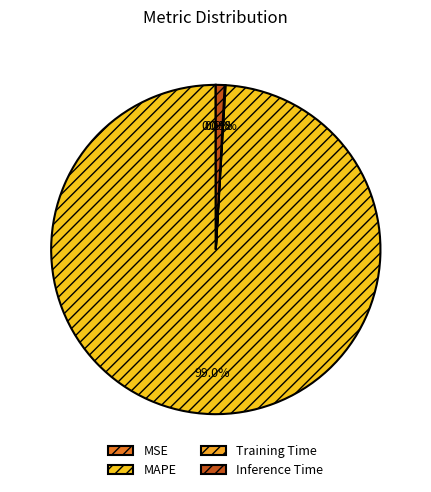

Which category has the biggest portion of the pie?

MAPE